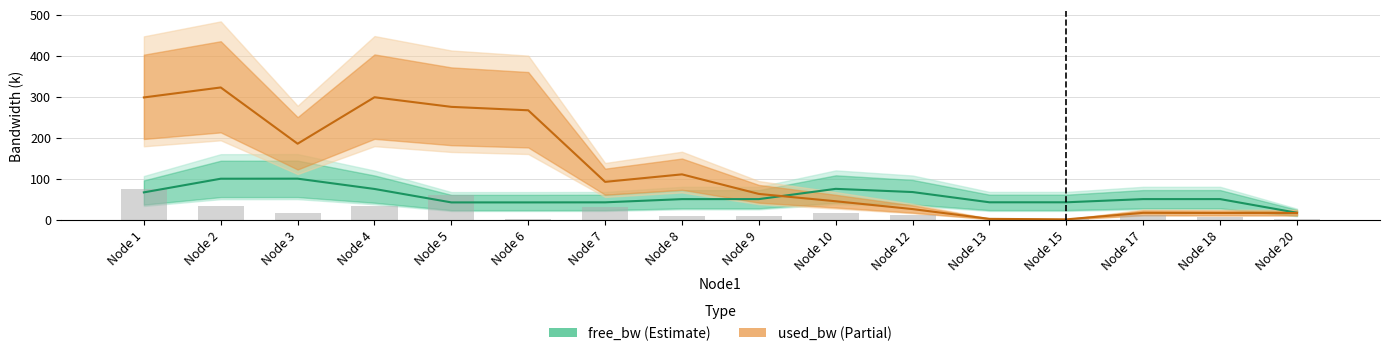

What is the sum of all values?

319.9